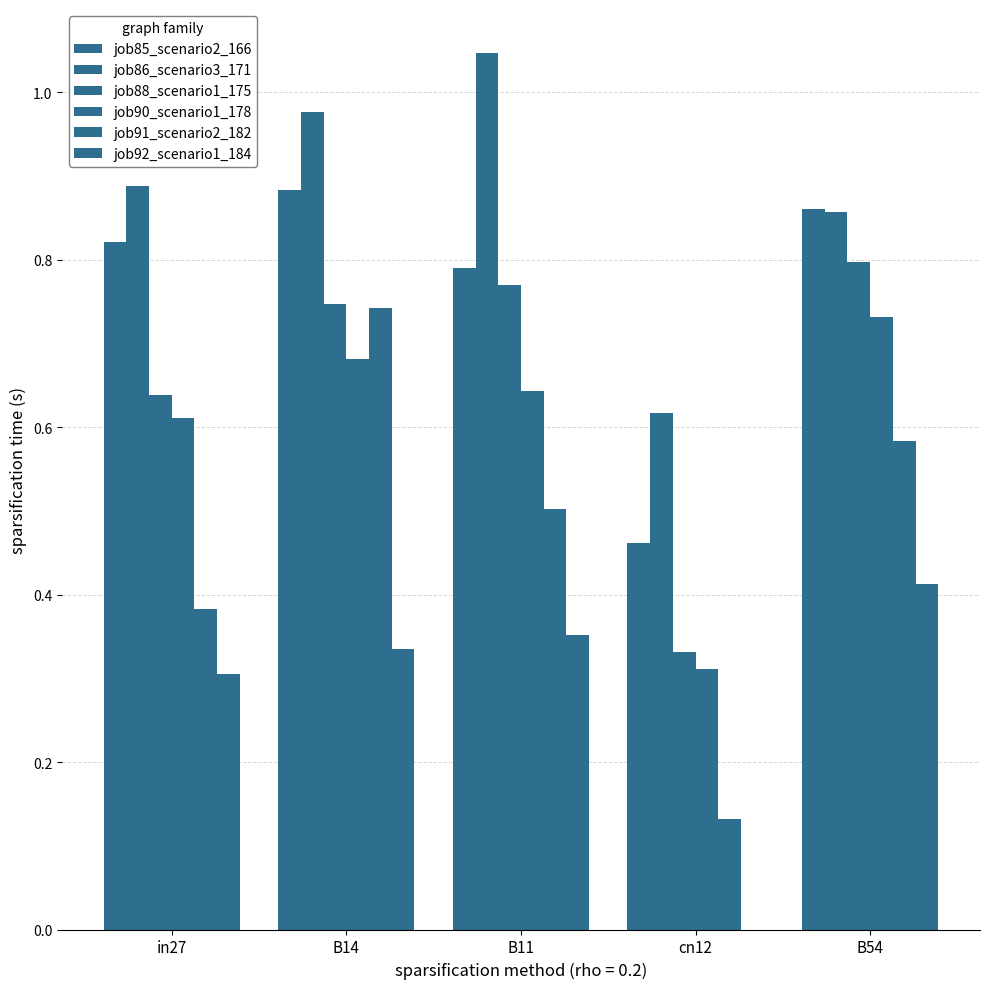

At how many categories does at least one series exceed 0?

5